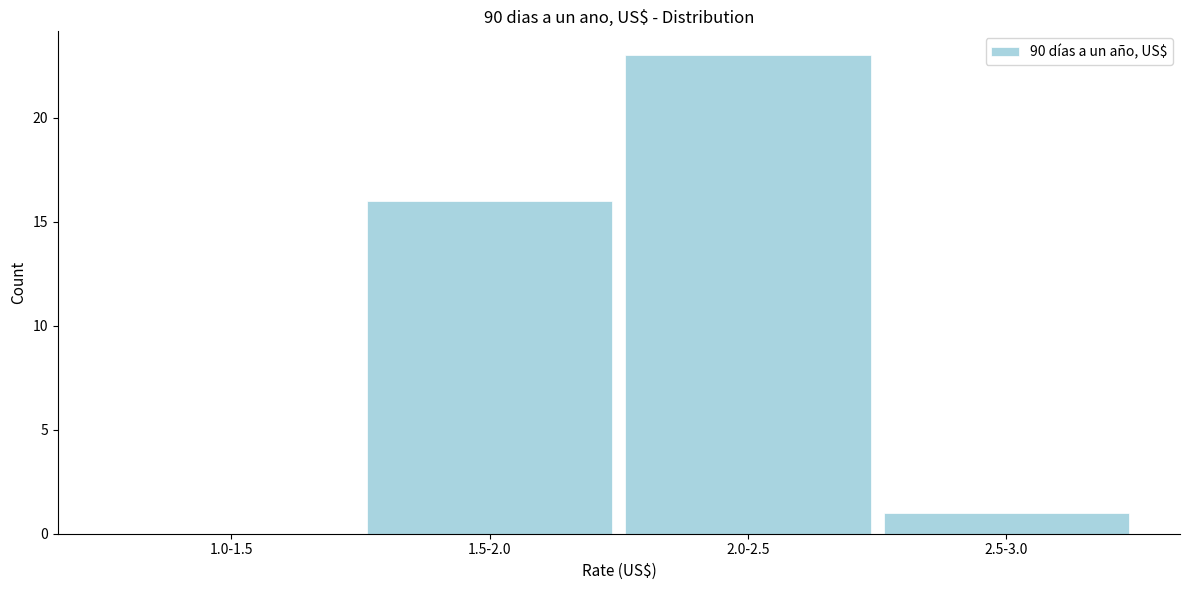

Reading right to left, list all the values displayed in this chart.

2.5-3.0=1	2.0-2.5=23	1.5-2.0=16	1.0-1.5=0